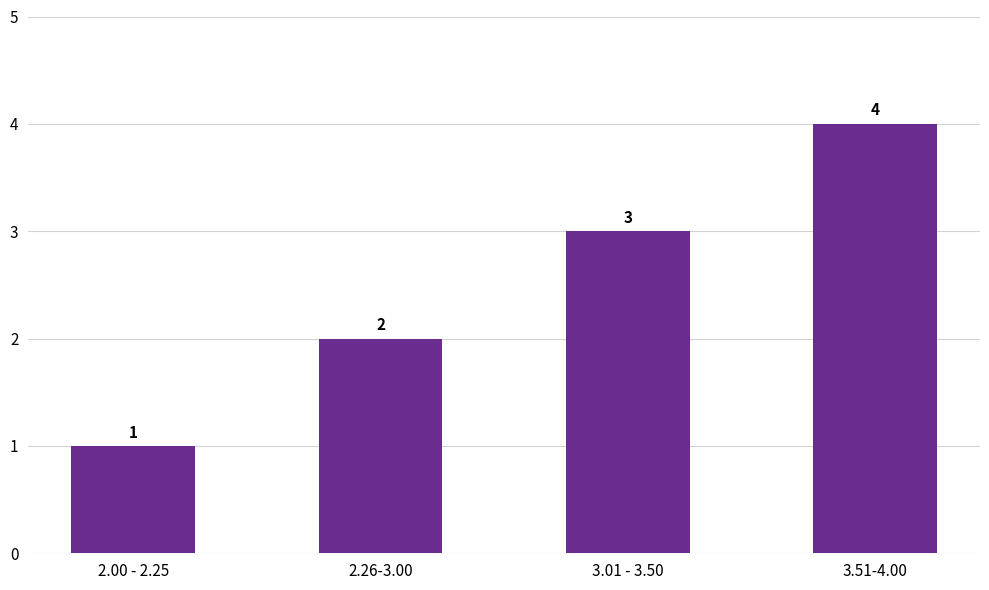

List the labels in order of value, smallest first.

2.00 - 2.25, 2.26-3.00, 3.01 - 3.50, 3.51-4.00